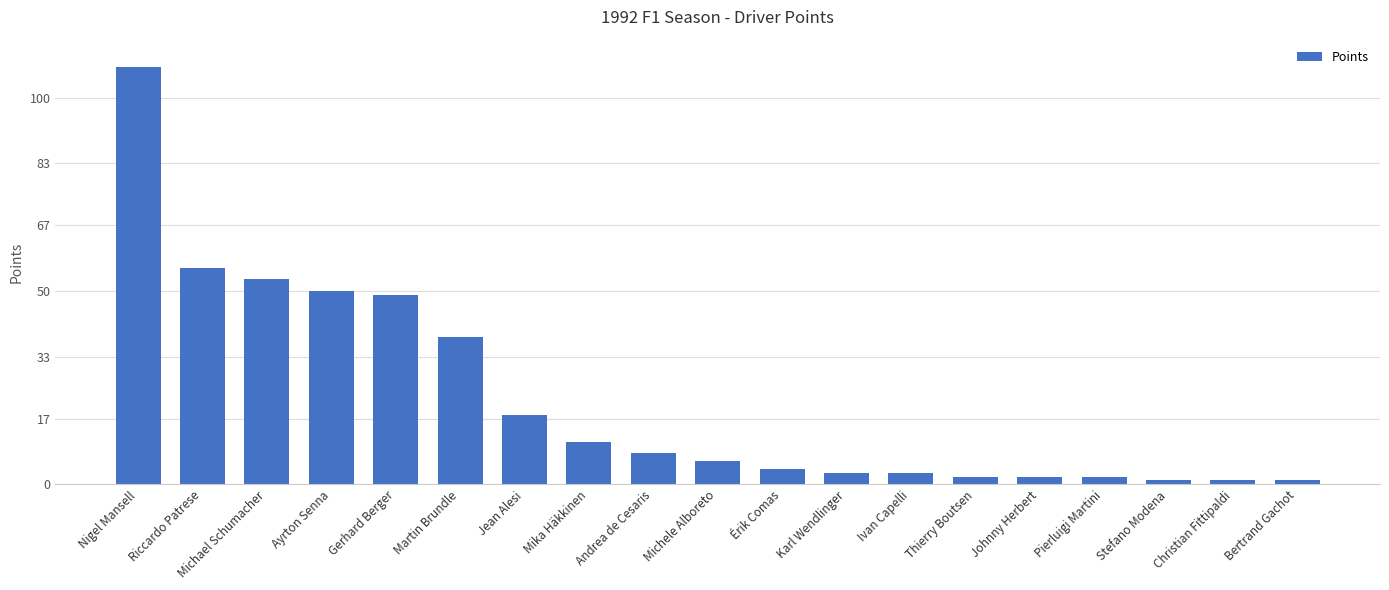

Between Johnny Herbert and Nigel Mansell, which is larger?

Nigel Mansell